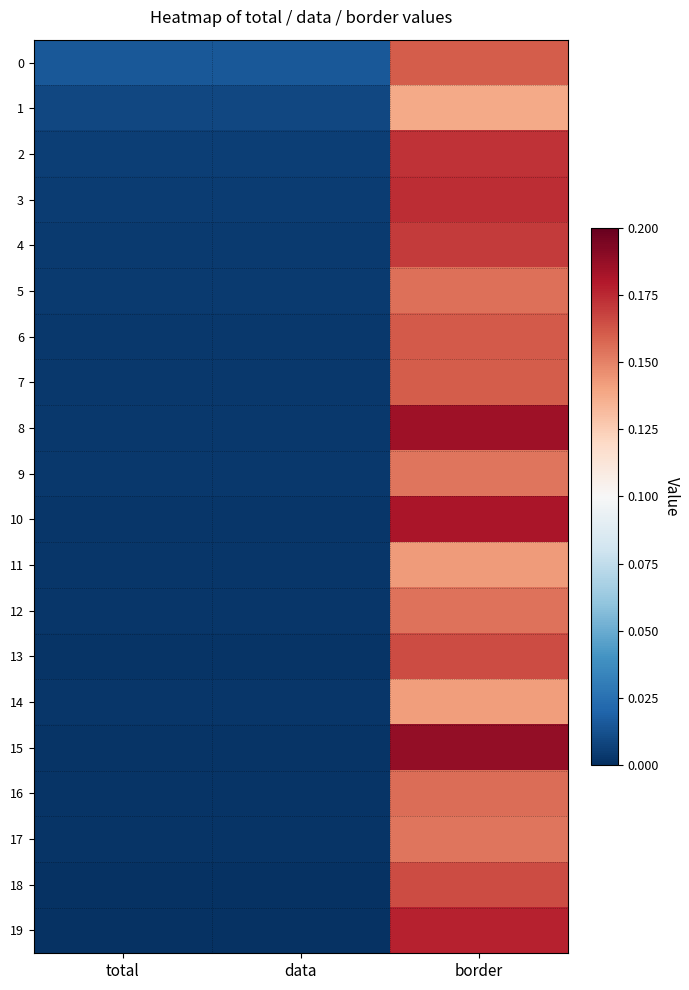

Which series has the largest total across all categories?

15